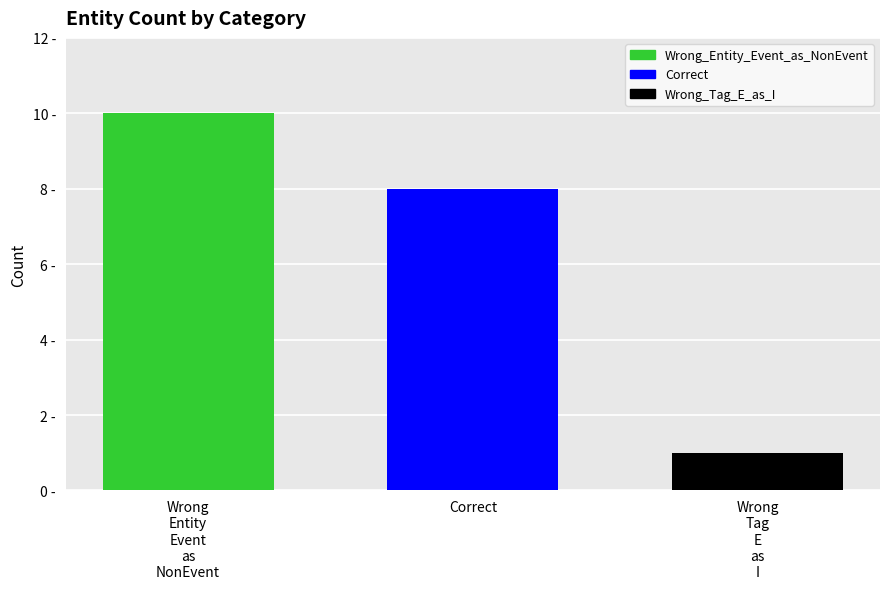

What is the change in value from Correct to Wrong
Tag
E
as
I?

-7